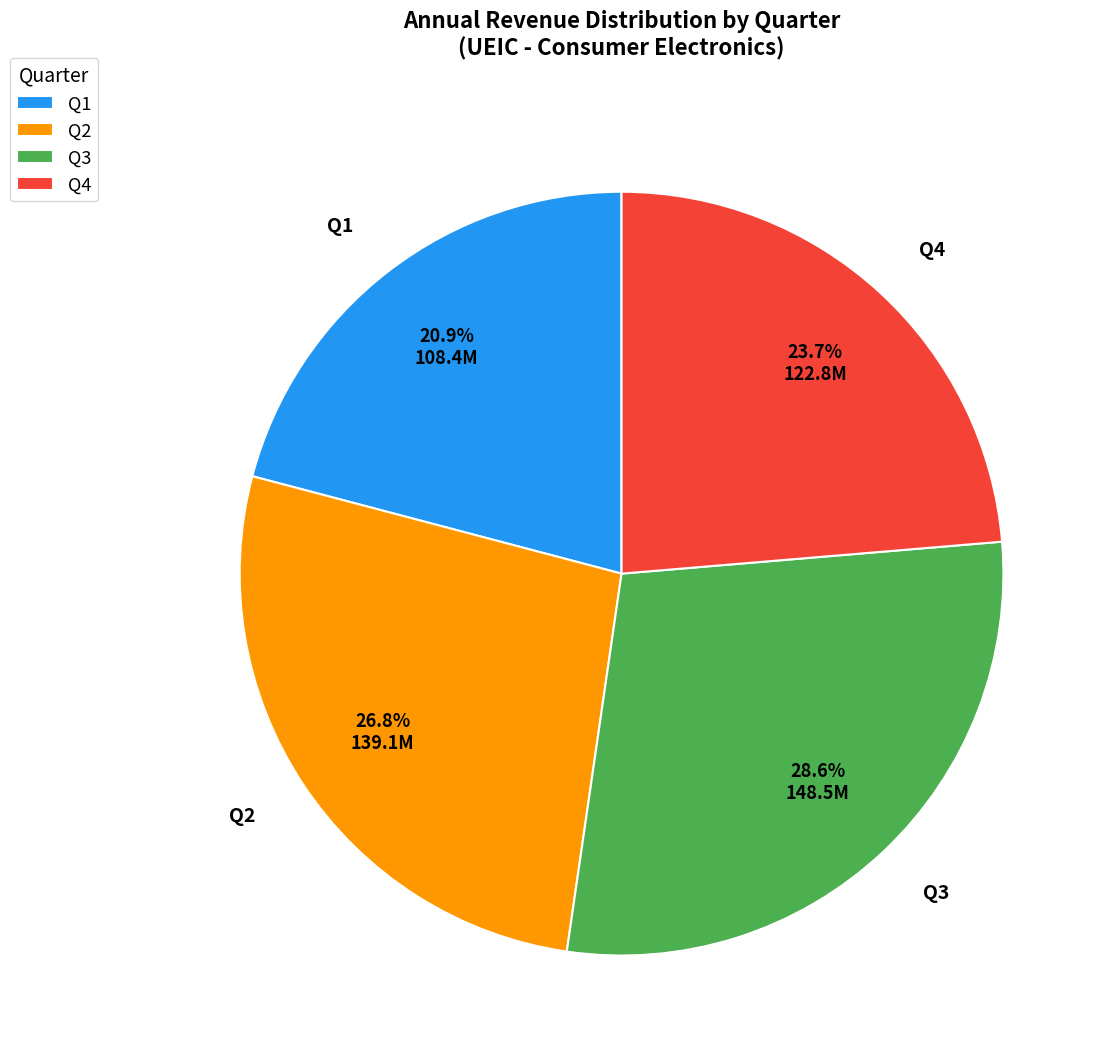

How many segments does this pie chart have?

4